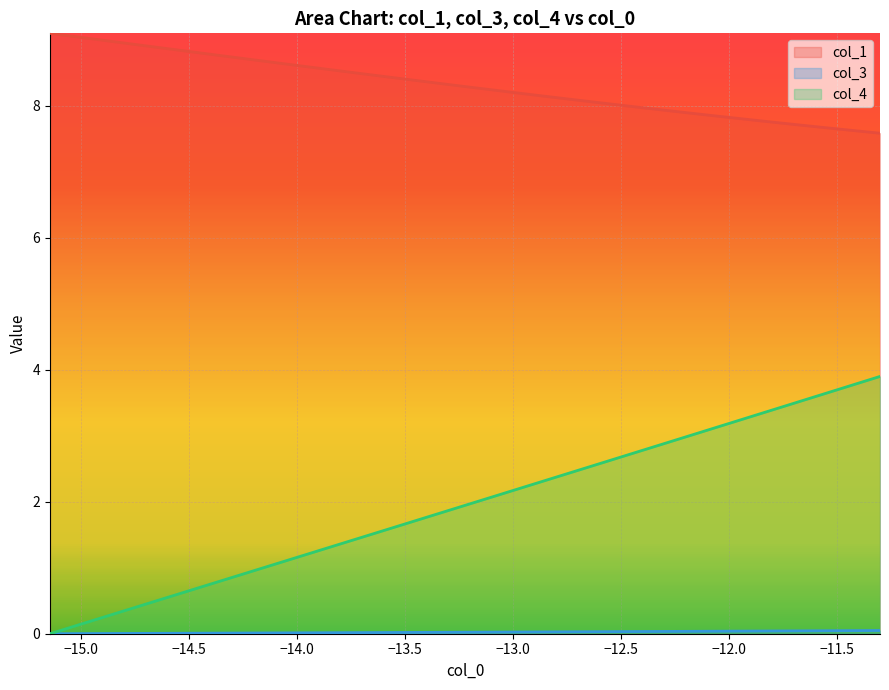

Does the chart display data point markers on the line(s)?

No